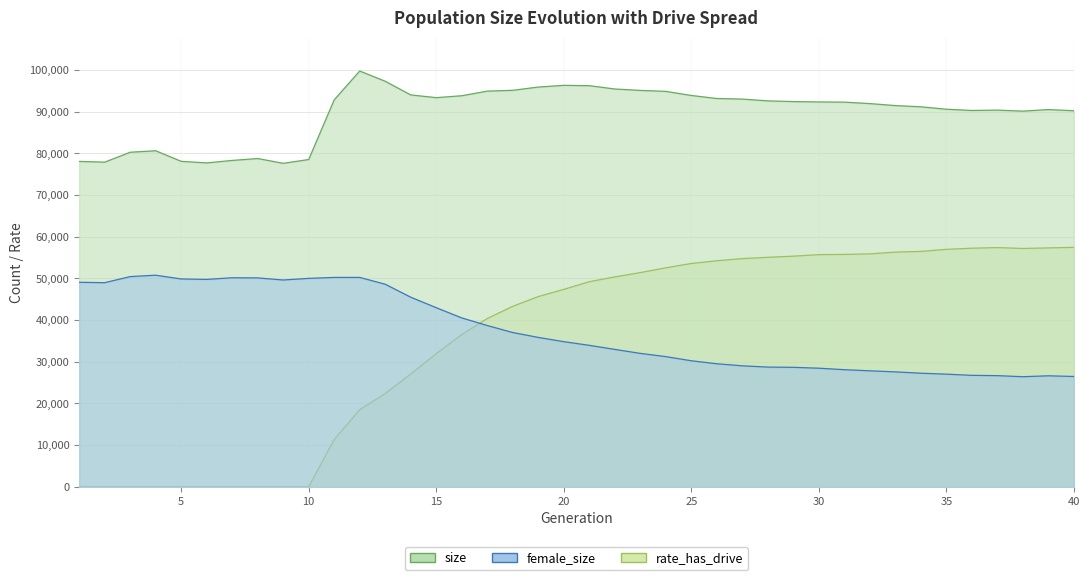

What is the difference between the size values at 20 and 14?

2298.0